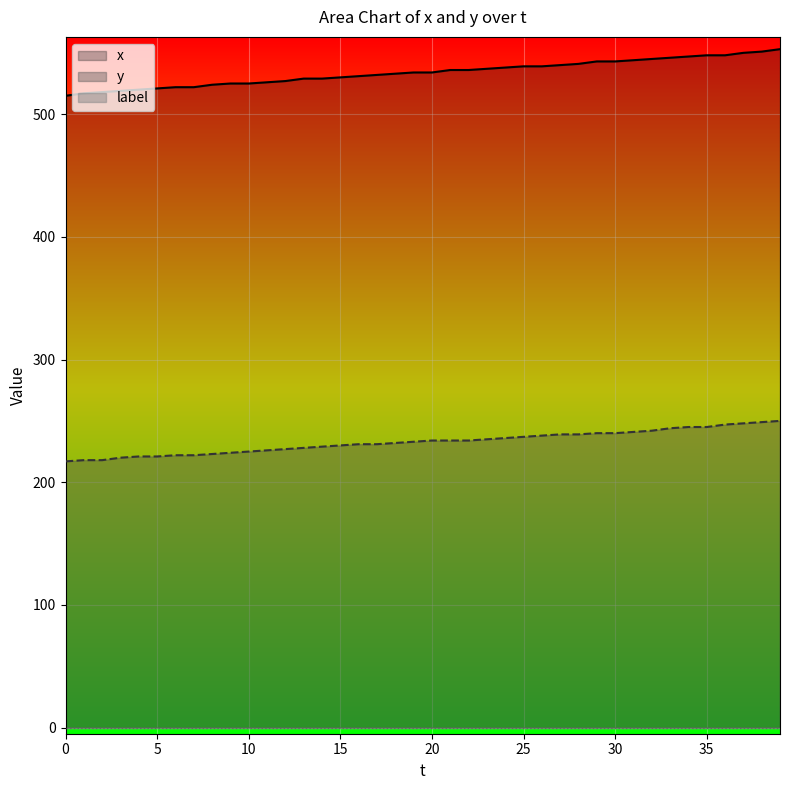

Reading right to left, extract all data points from this chart.

x: 553	551	550	548	548	547	546	545	544	543	543	541	540	539	539	538	537	536	536	534	534	533	532	531	530	529	529	527	526	525	525	524	522	522	521	520	519	518	517	515
y: 250	249	248	247	245	245	244	242	241	240	240	239	239	238	237	236	235	234	234	234	233	232	231	231	230	229	228	227	226	225	224	223	222	222	221	221	220	218	218	217